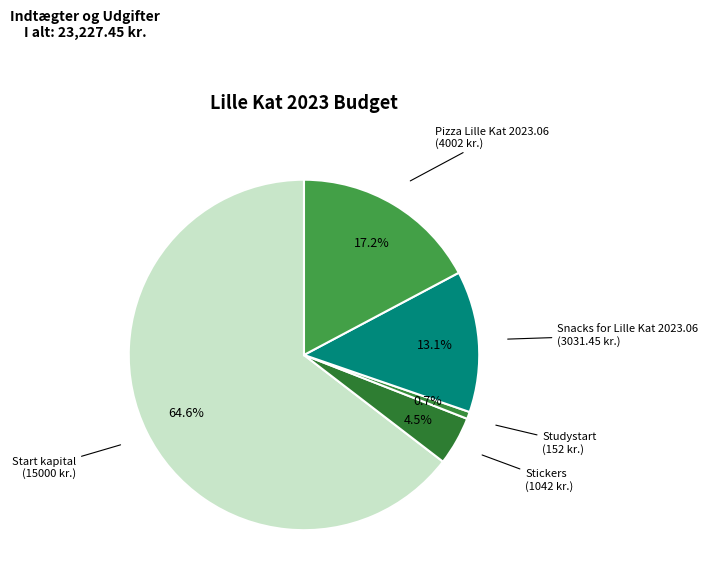

Is there a majority slice in this chart?

Yes